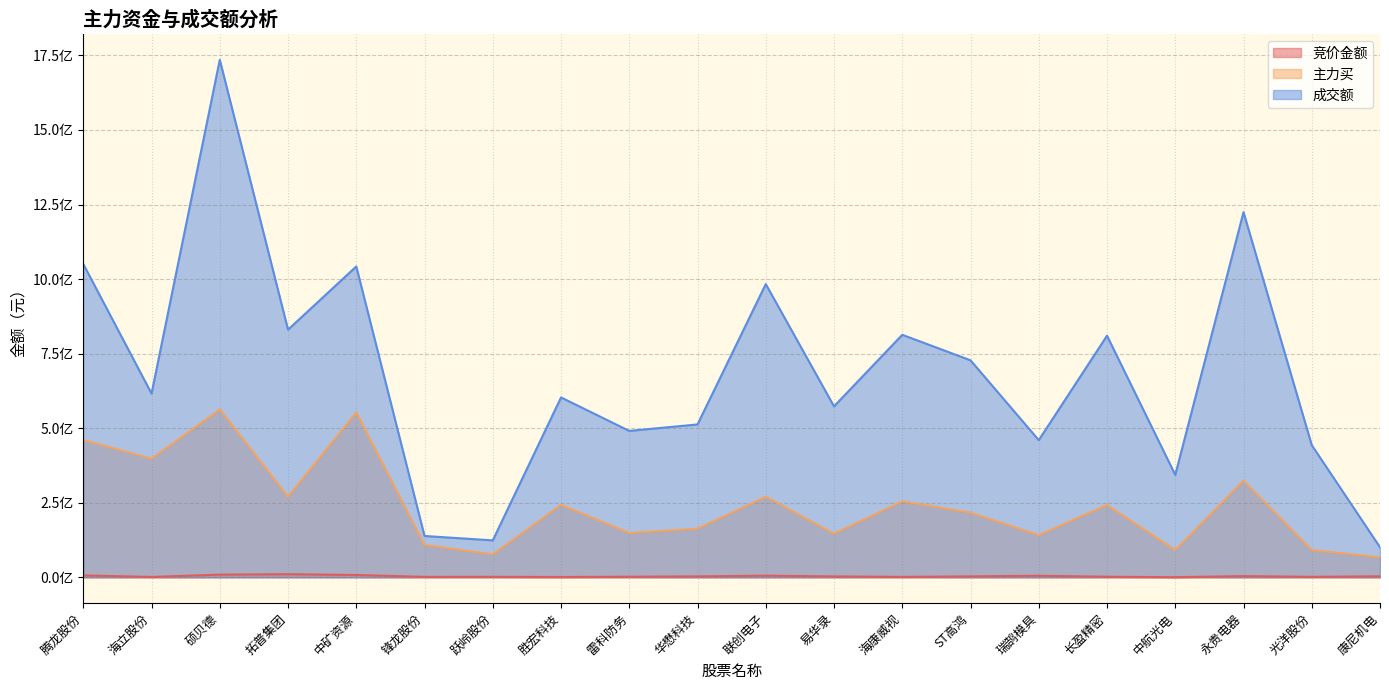

True or false: 竞价金额 and 主力买 cross at least once.

False